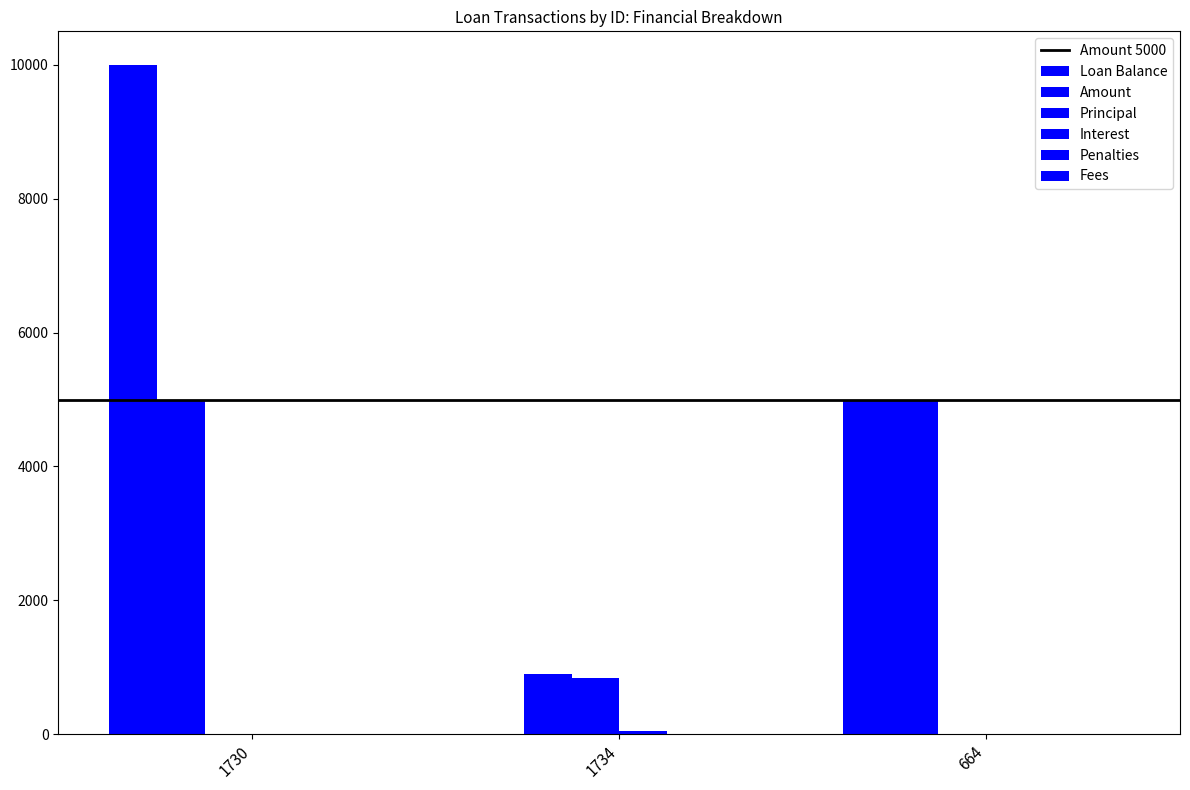

Are the bars grouped side by side (vs. stacked)?

Yes